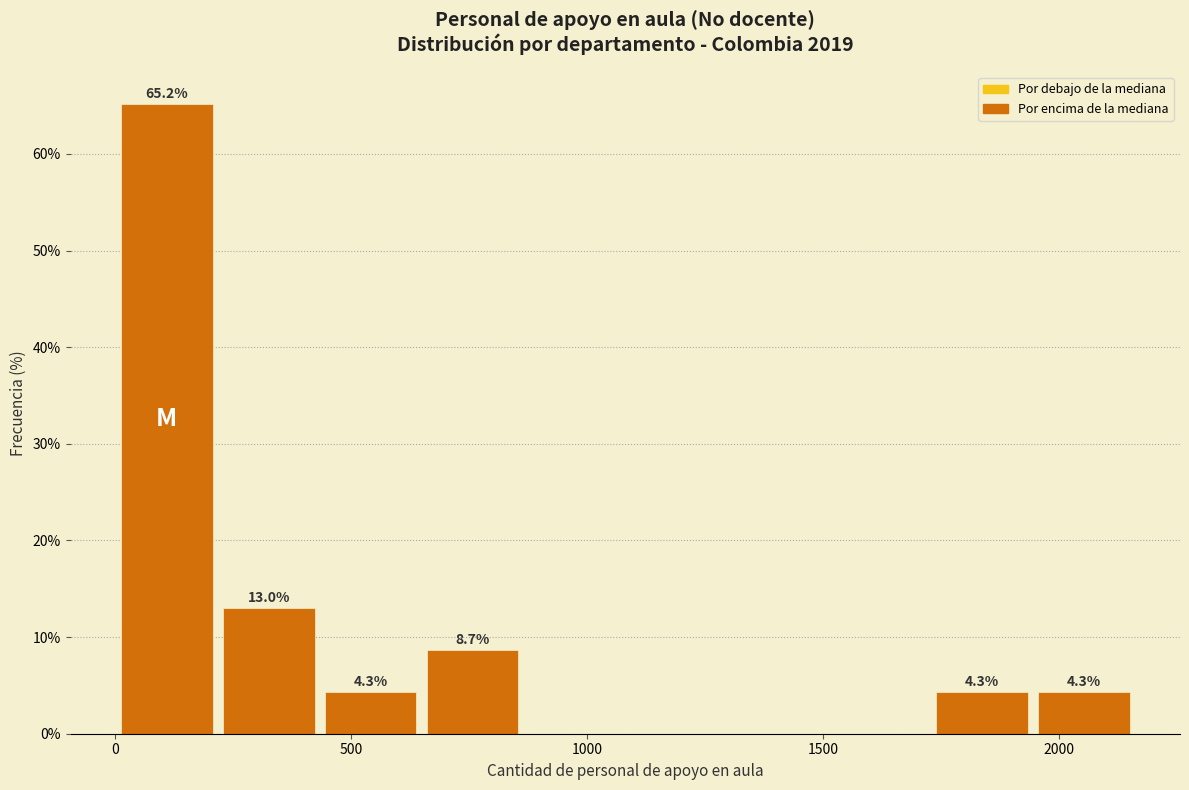

Which range on the x-axis has the tallest bar?

0 to 200